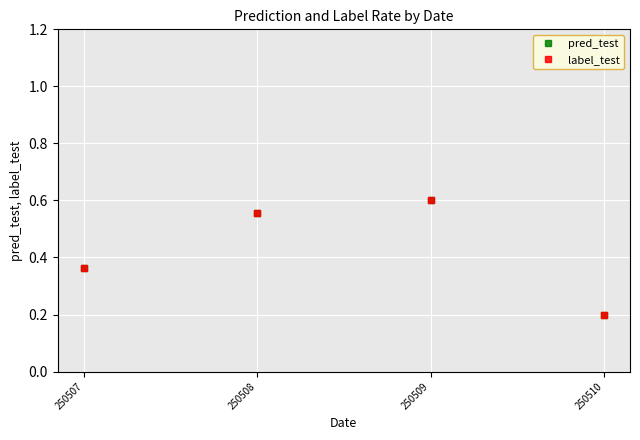

True or false: label_test and pred_test cross at least once.

False